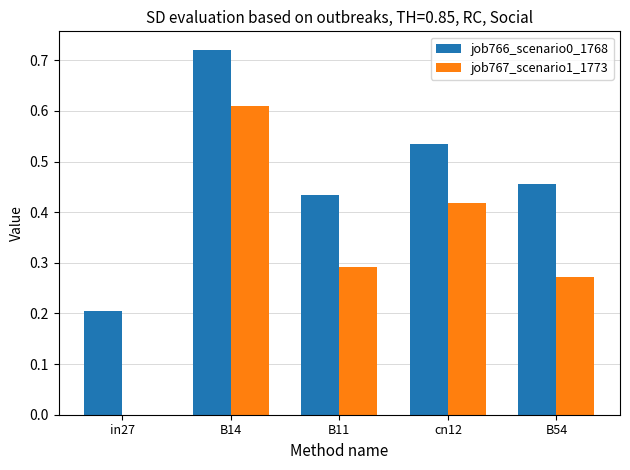

At which category is the sum across all series the highest?

B14